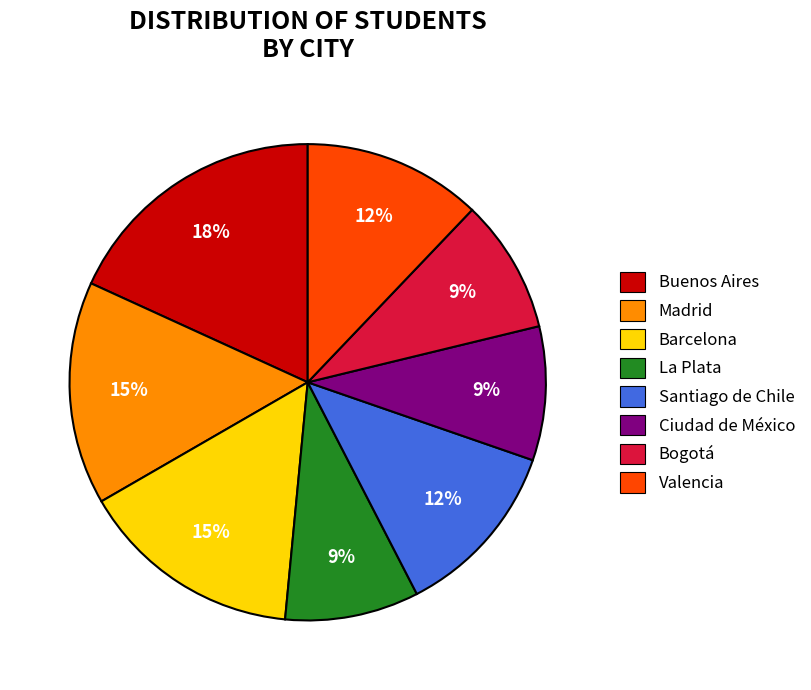

To the nearest percent, what portion does Ciudad de México represent?

9%